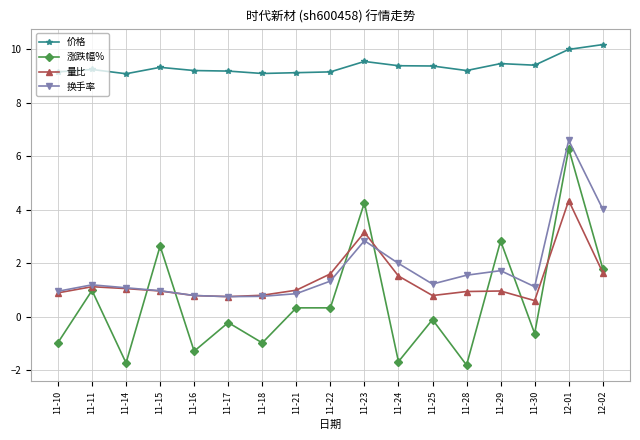

True or false: 涨跌幅% and 价格 cross at least once.

False